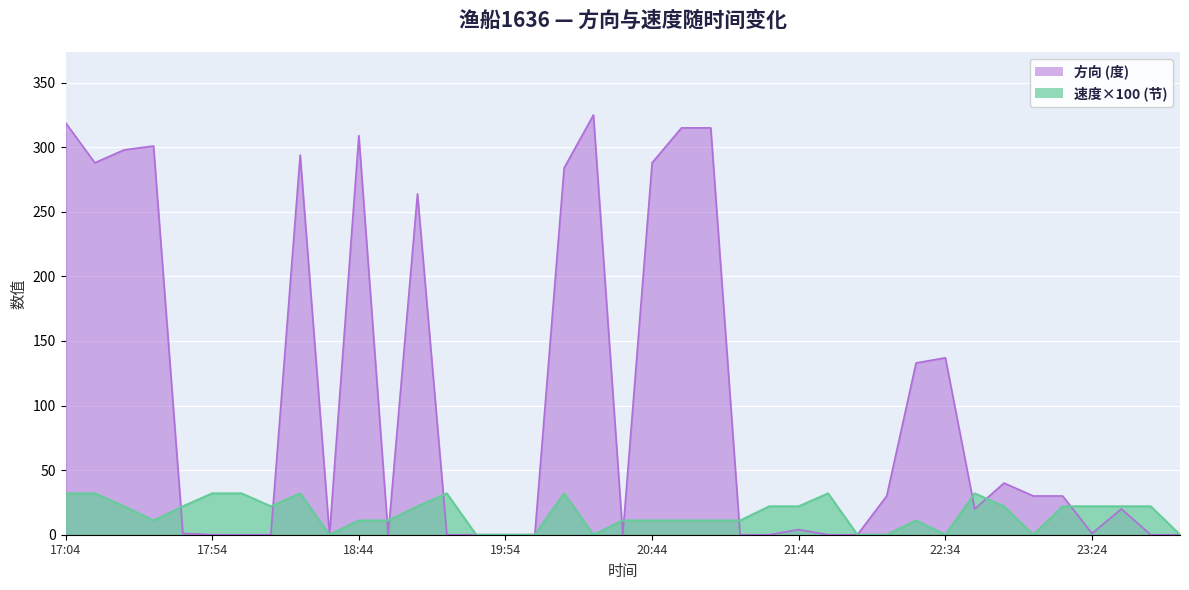

What is the approximate value of 速度 at 1120 17:34, to the nearest 10?

10